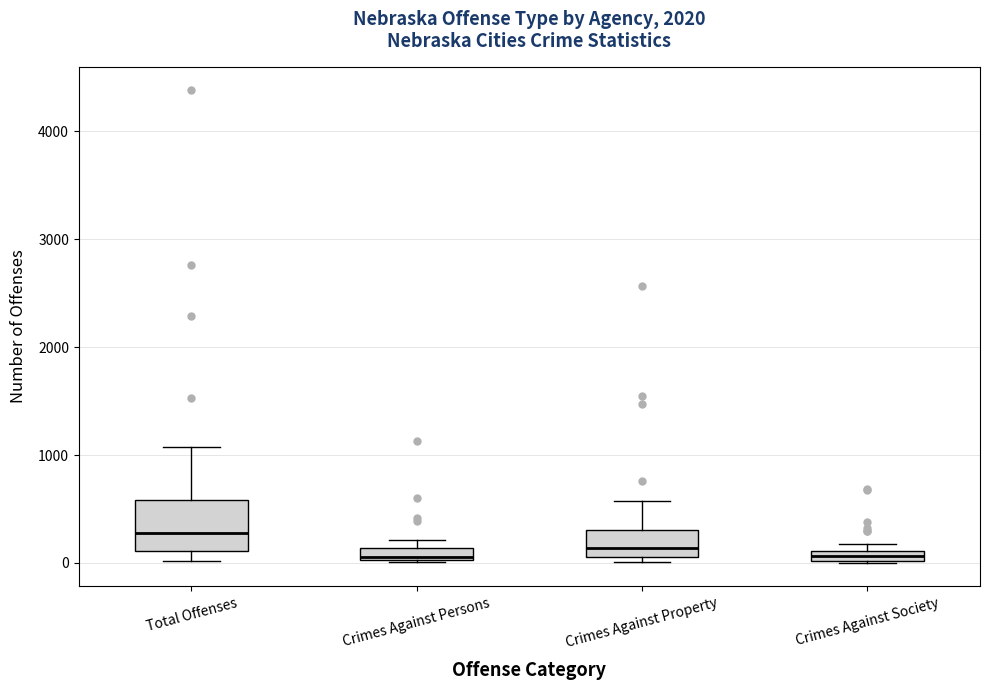

Where is the lower edge of the box for Crimes Against Society on the y-axis? The values are not printed on the chart, so give them approximately, as read against the axis.

0